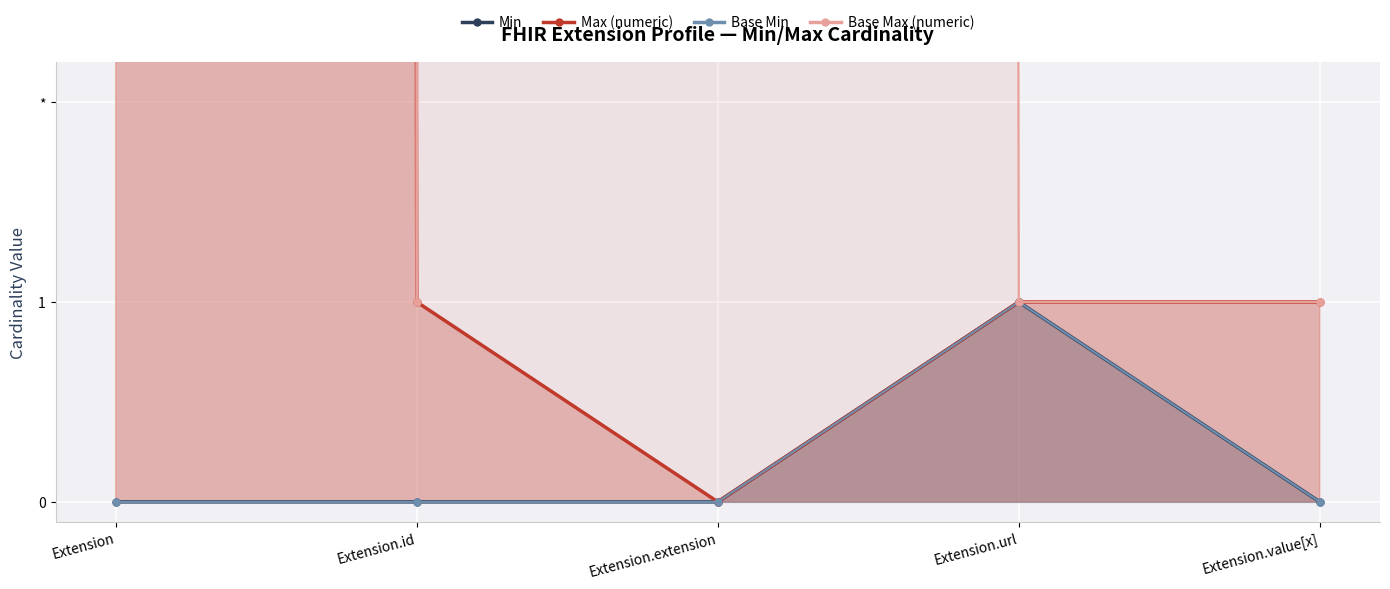

What is the difference between the highest and lowest values at Extension.id?

1